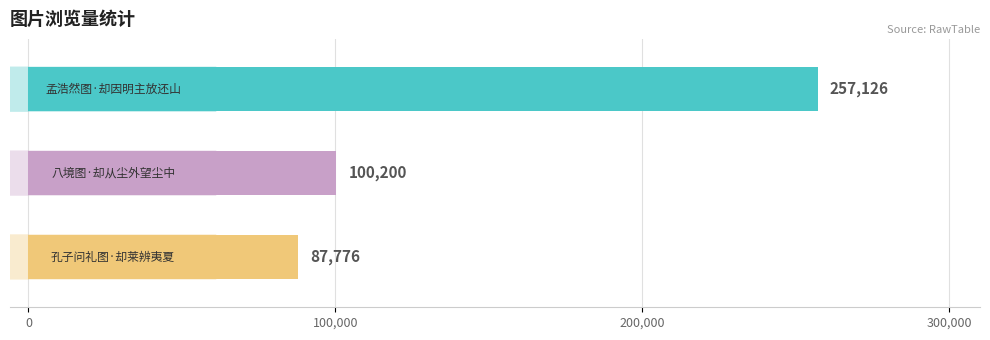

Where does the data first go above 100200?

孟浩然图·却因明主放还山